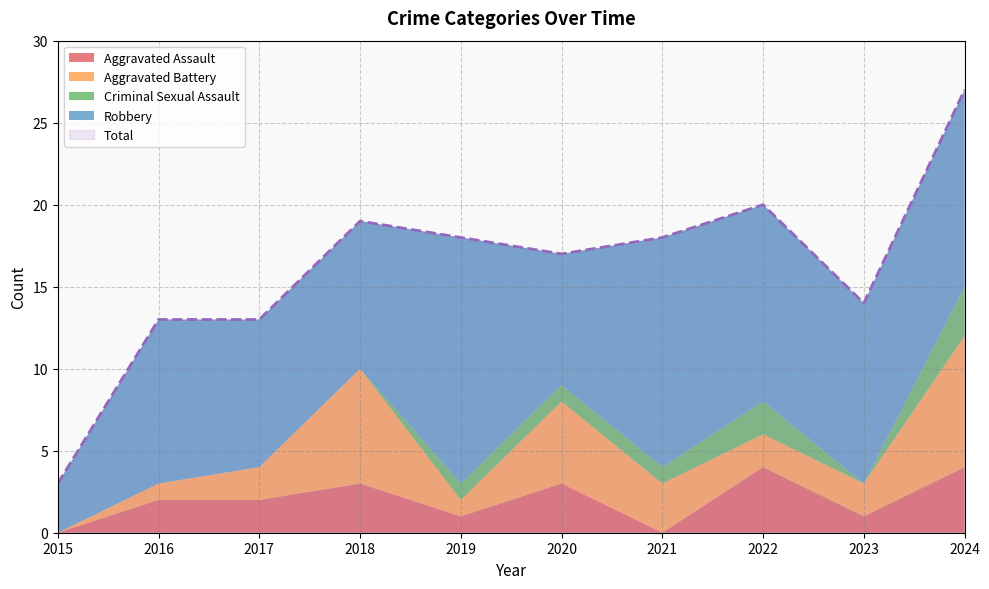

What is the greatest value displayed?

27